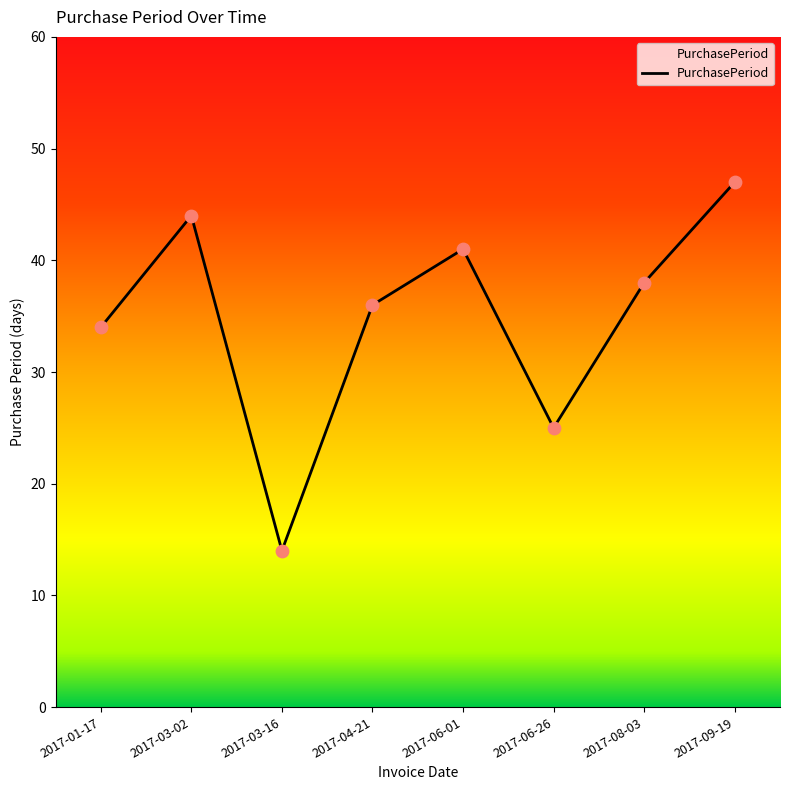

What is the change in value from 2017-06-01 to 2017-09-19?

+6